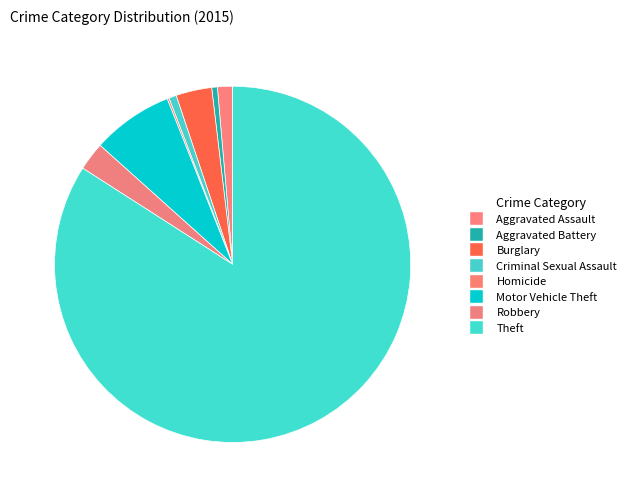

To the nearest percent, what is the difference between the largest and smallest slice percentages?

84%